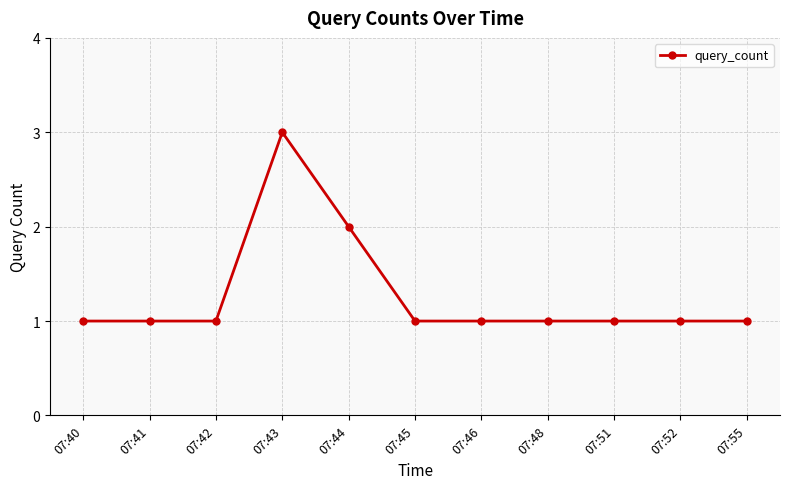

The chart shows a value of 1 at 07:46. True or false?

True